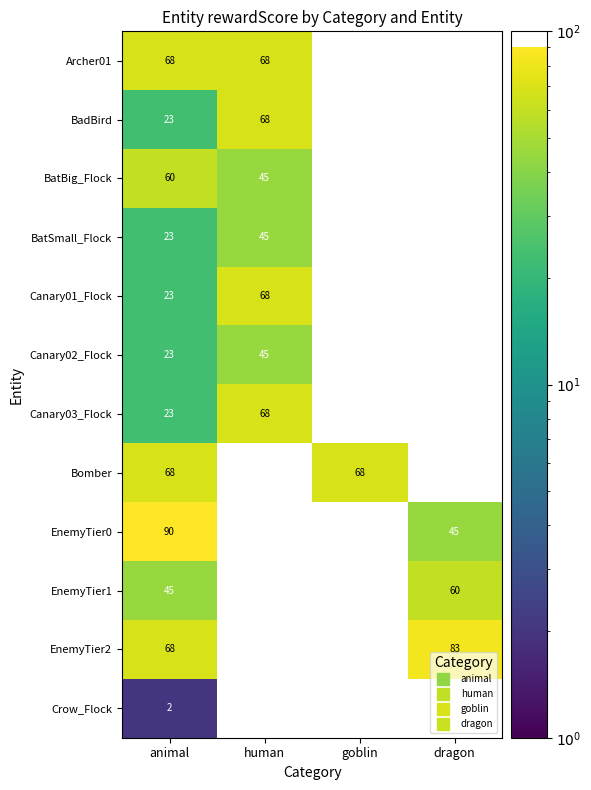

Which label corresponds to the smallest value in the chart?

goblin